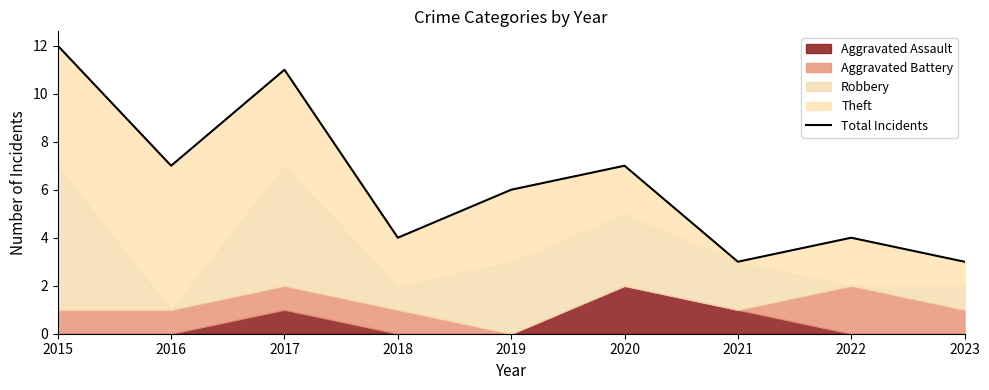

What is the approximate value at 2016?

7